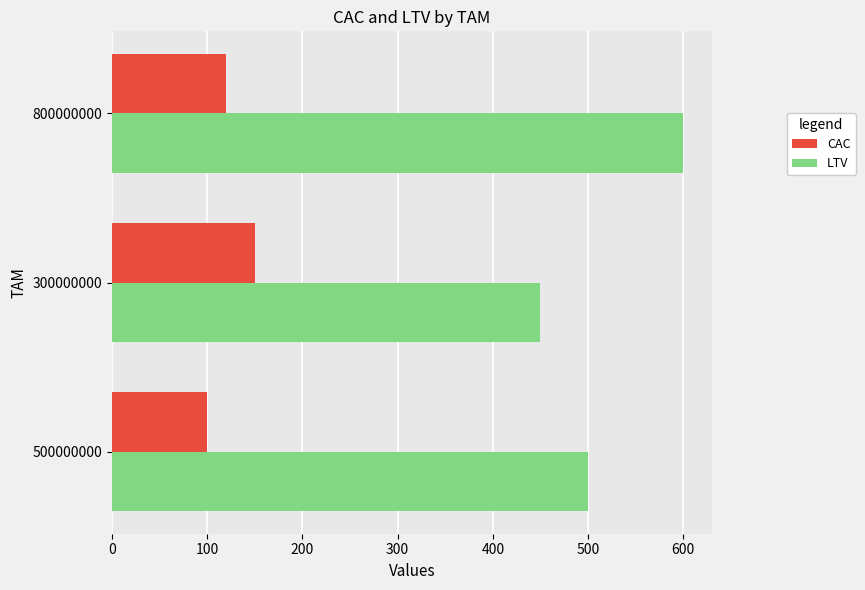

Which series has the widest spread of values?

LTV